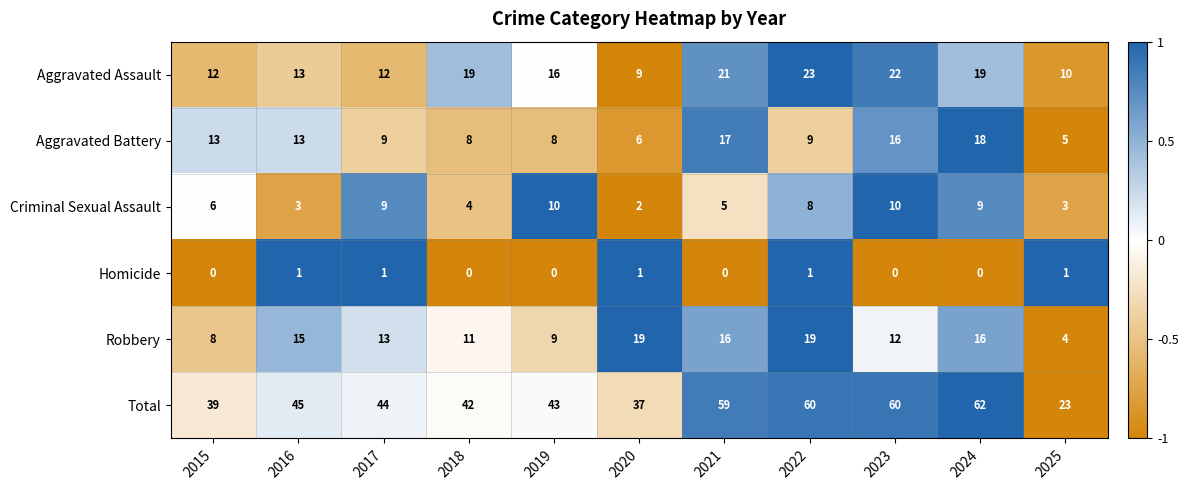

The Robbery series shows 5 at 2019. True or false?

False